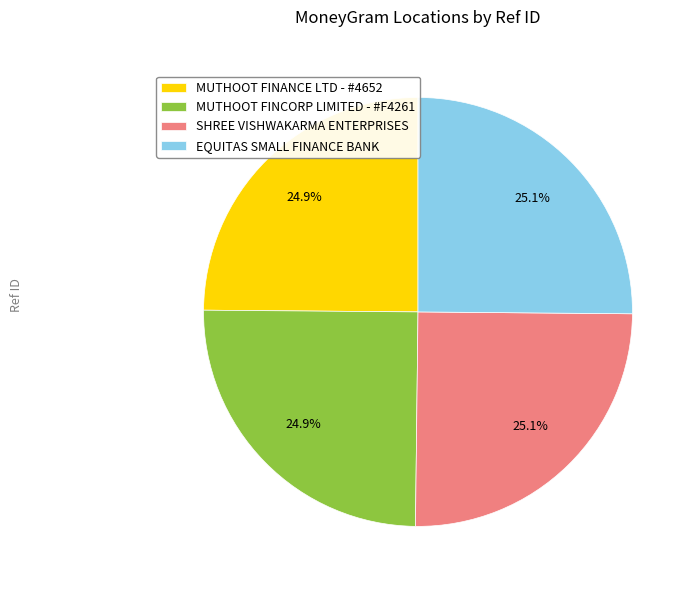

How many segments does this pie chart have?

4